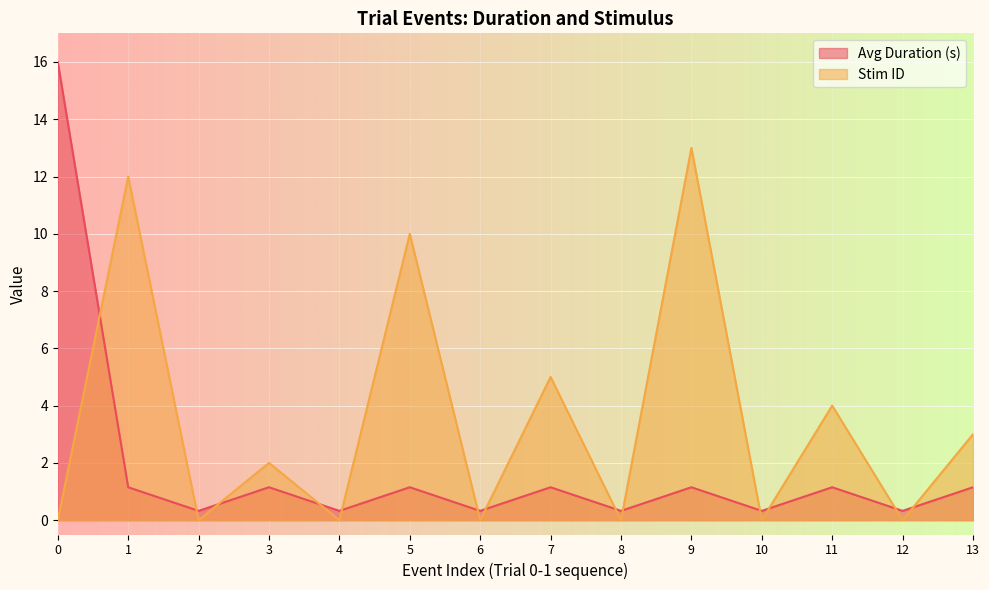

How many intersections are there between Avg Duration (s) and Stim ID?

13